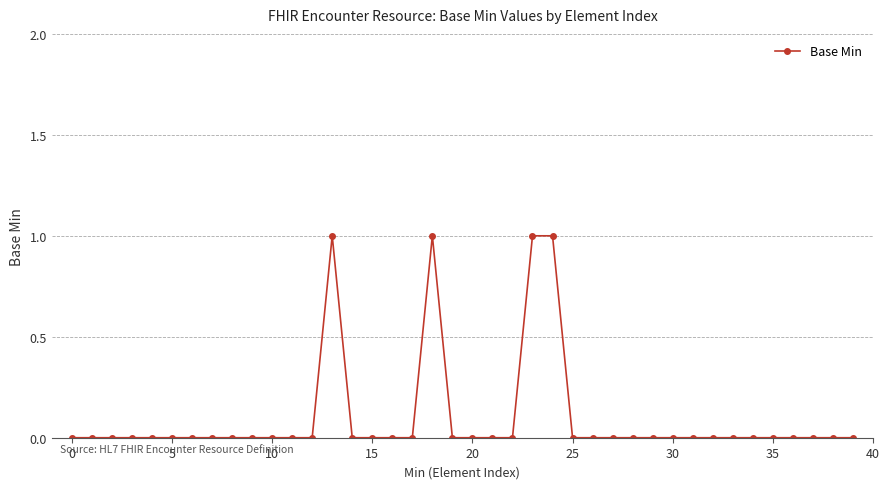

True or false: the data has more than 0 interior local peaks.

True